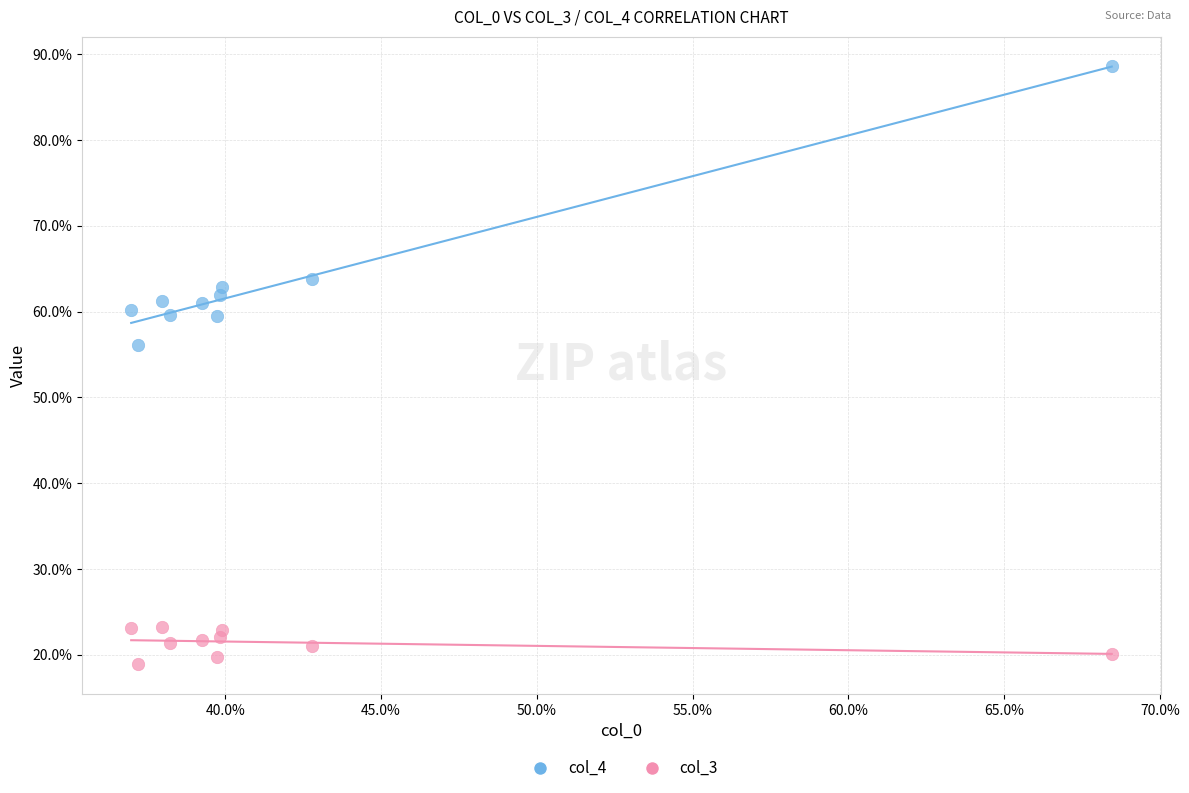

What are all the series names shown in the legend?

col_4, col_3